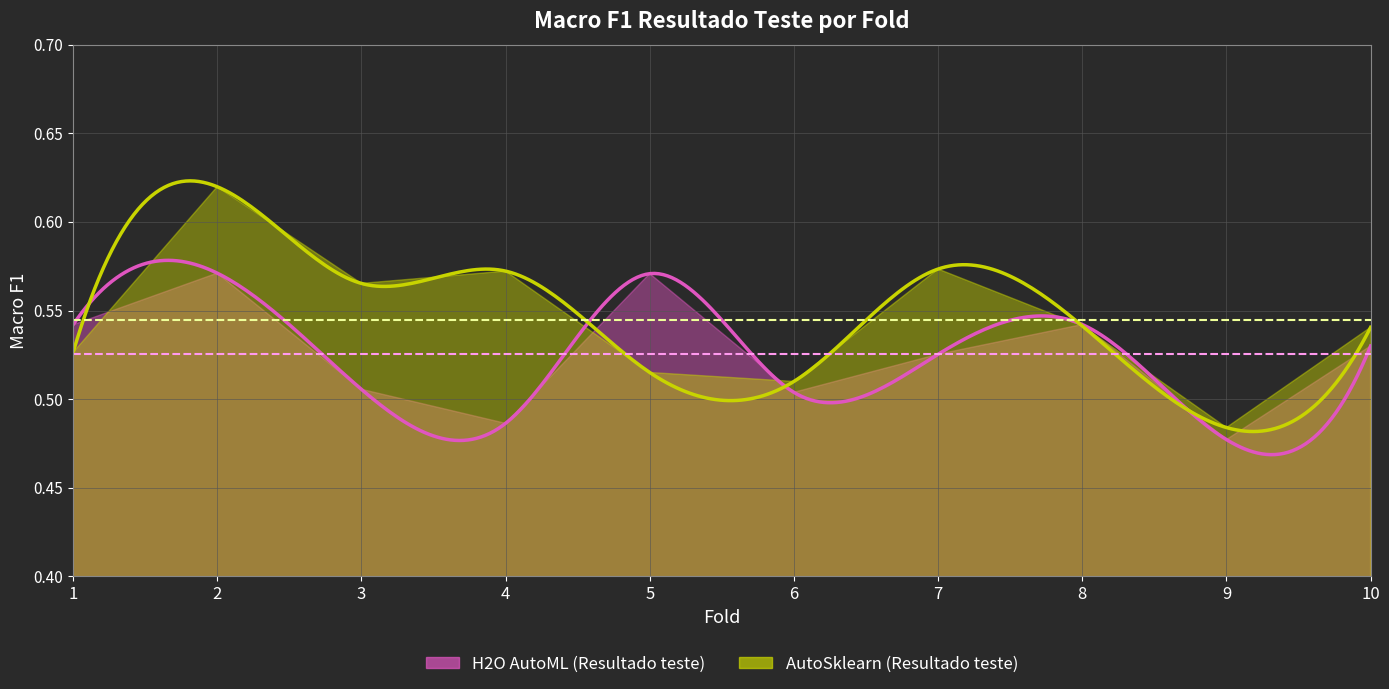

At which label does AutoSklearn (Resultado teste) reach its minimum?

9